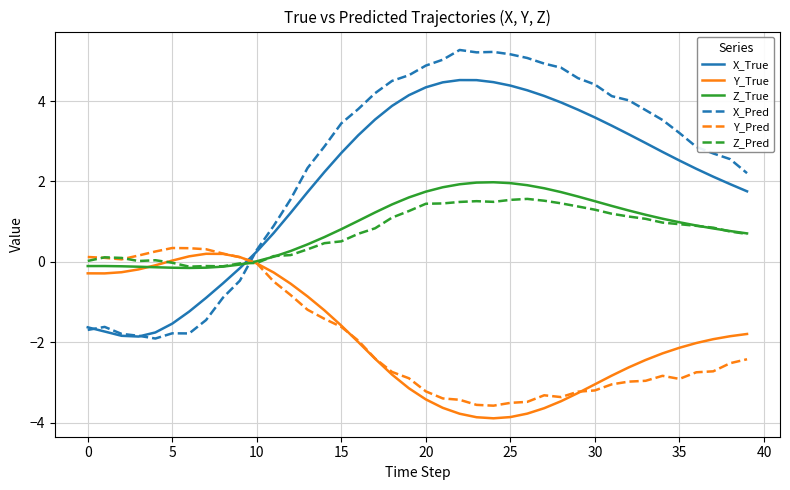

Does the chart have visible grid lines?

Yes